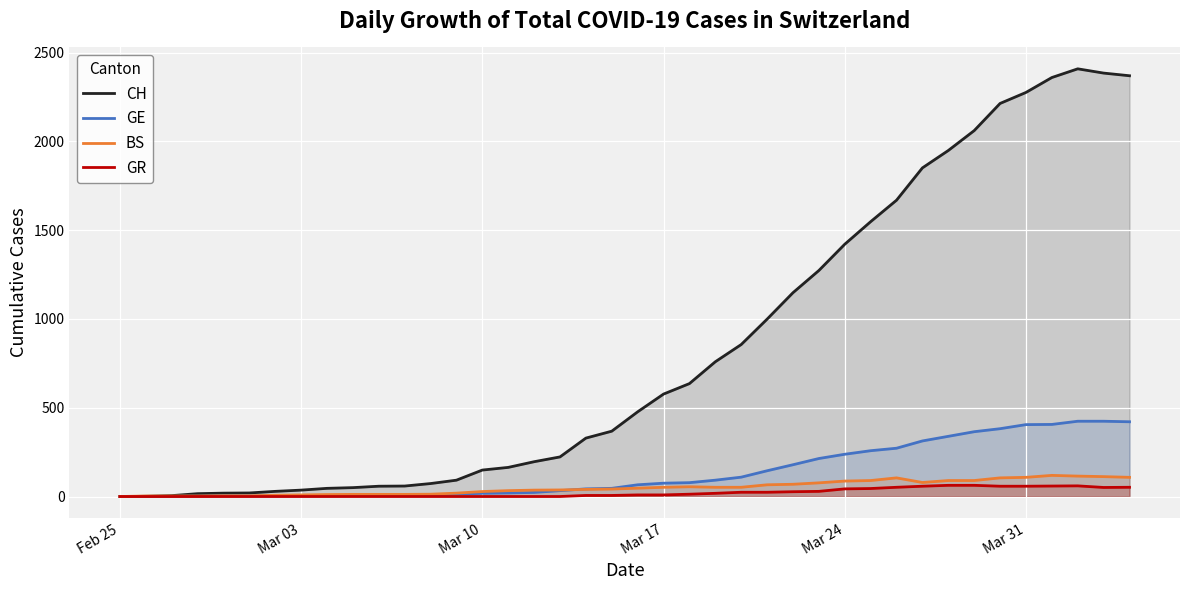

Which series has the largest range (max minus min)?

CH